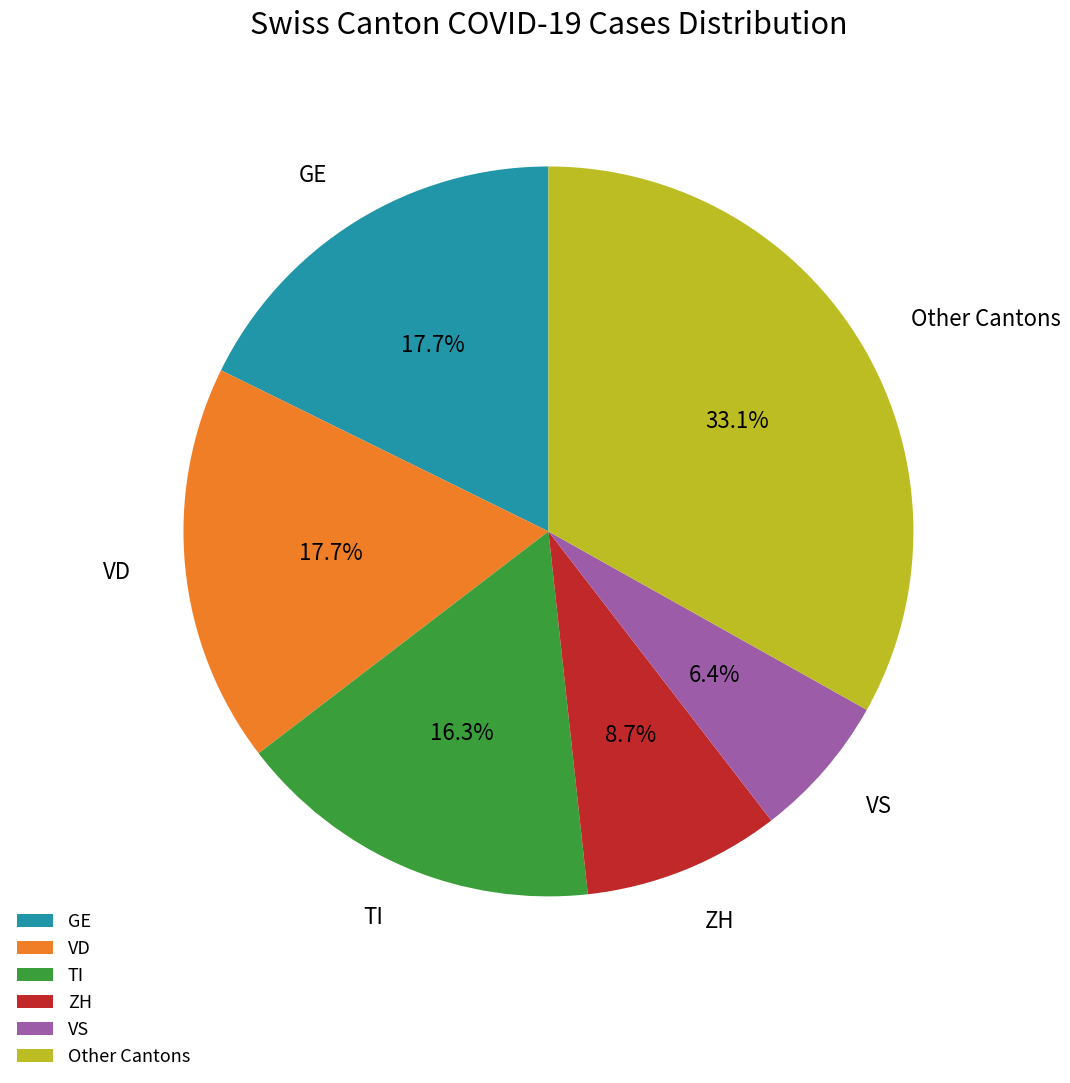

How many slices are in this pie chart?

6